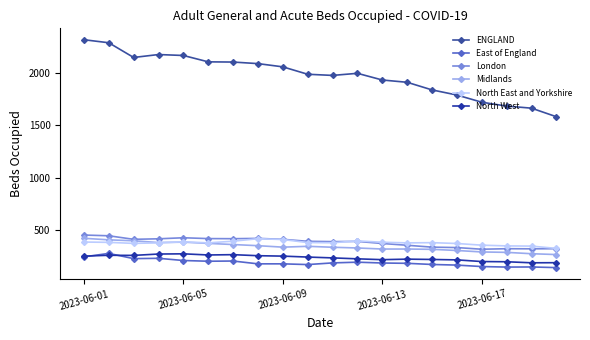

Is this an area chart (filled region under the line)?

No